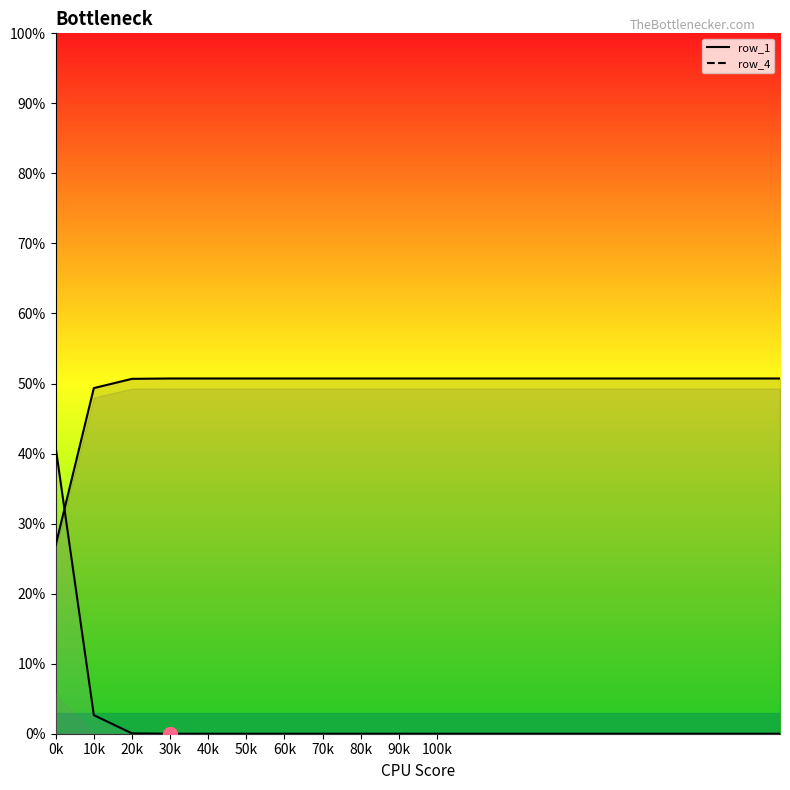

What is the lowest value of the row_1 series?

0.3